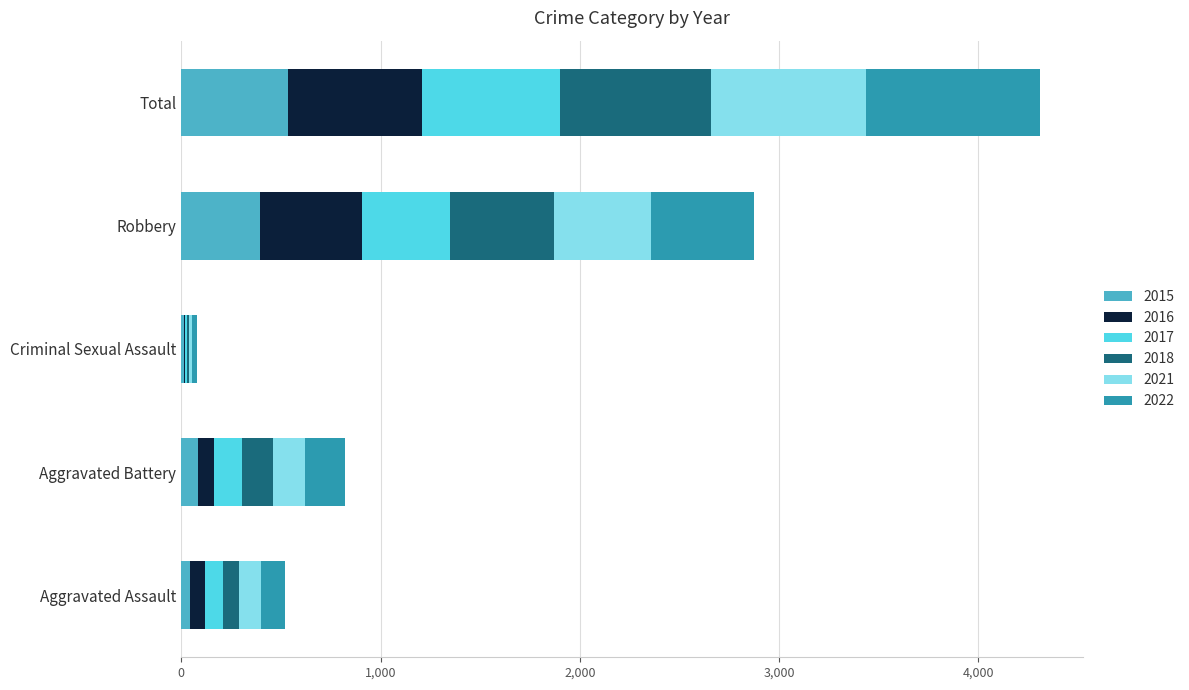

Which category has the highest value in the 2015 series?

Total